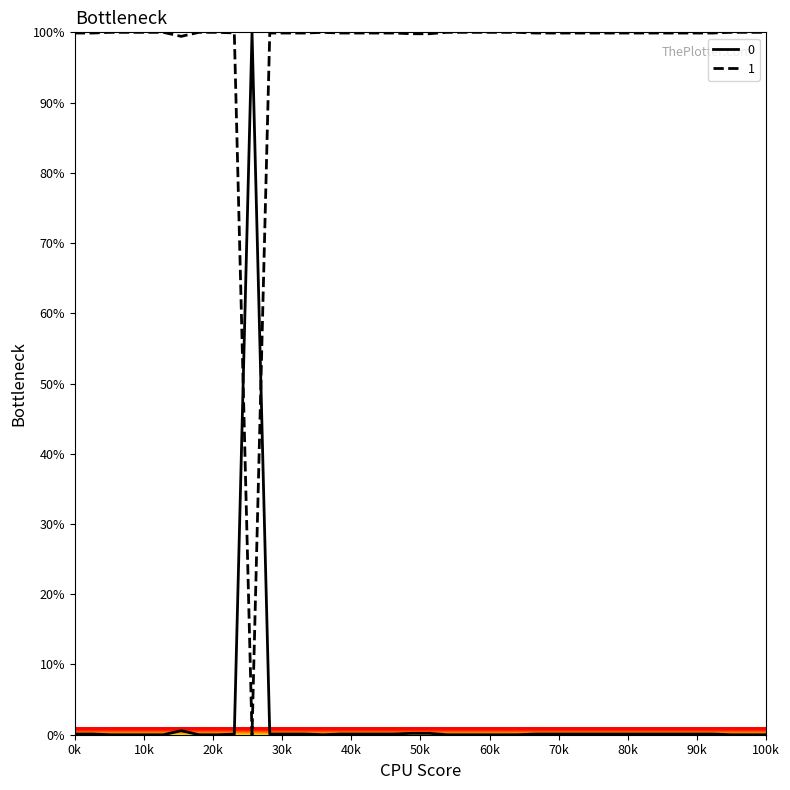

What is the difference between the maximum and minimum values in the 1 series?

100.0